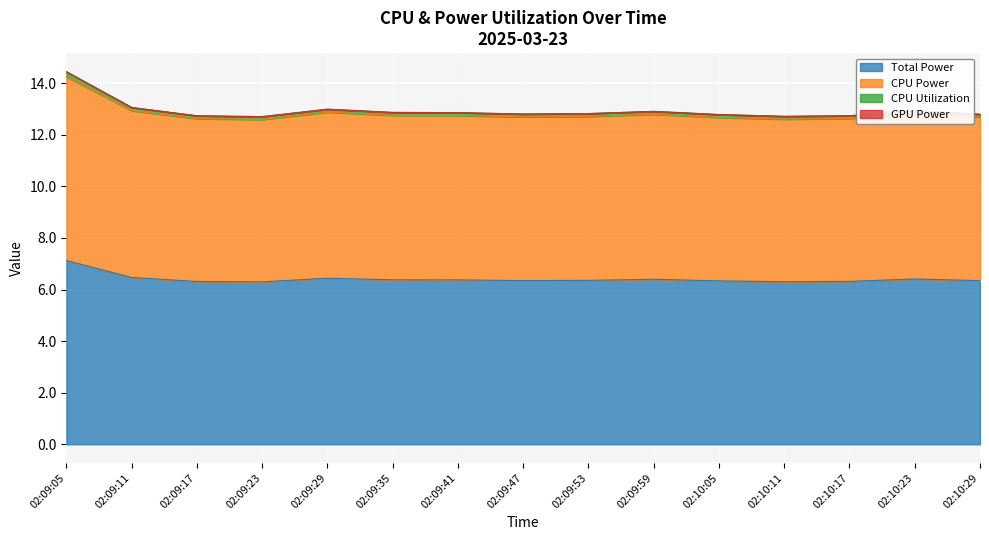

What is the value of the CPU Power point at the 11th from the left?

12.7